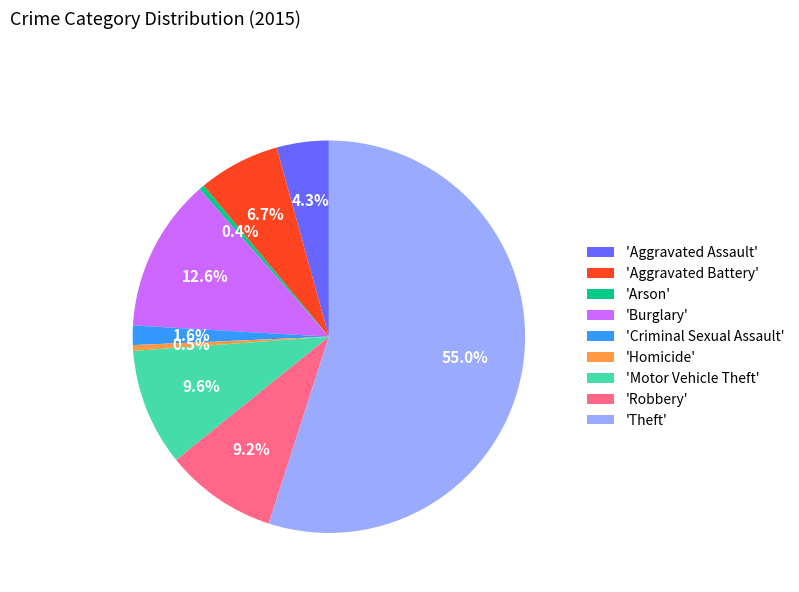

What is the total percentage of 'Homicide' and 'Criminal Sexual Assault'?

2.1%